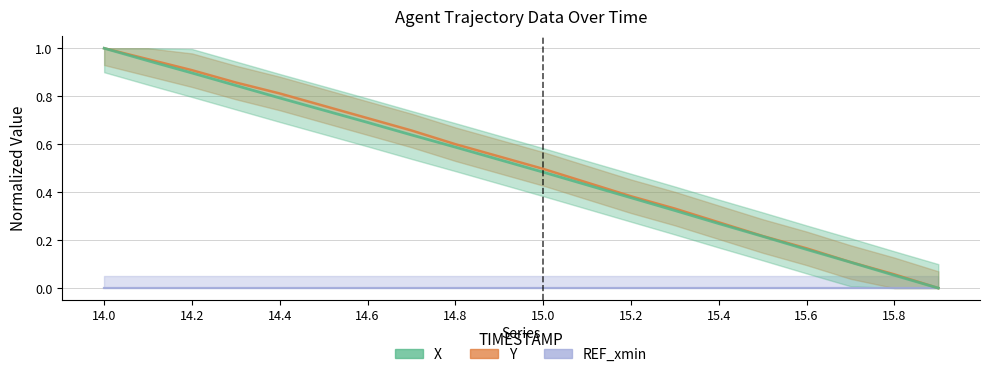

At which label is Y closest to 0?

15.9